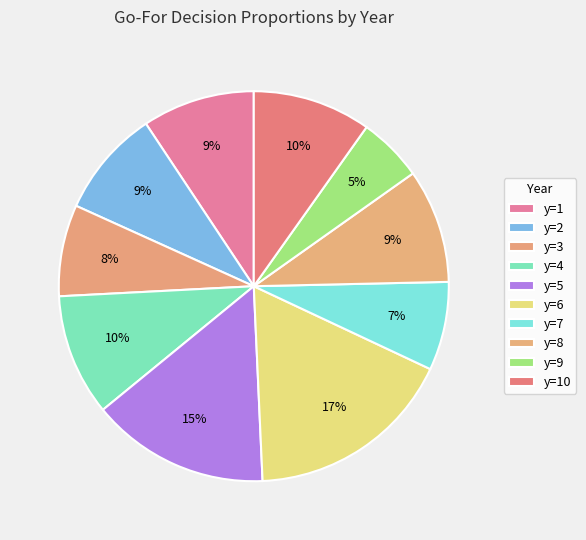

Do y=3 and y=5 together represent more than half of the pie?

No